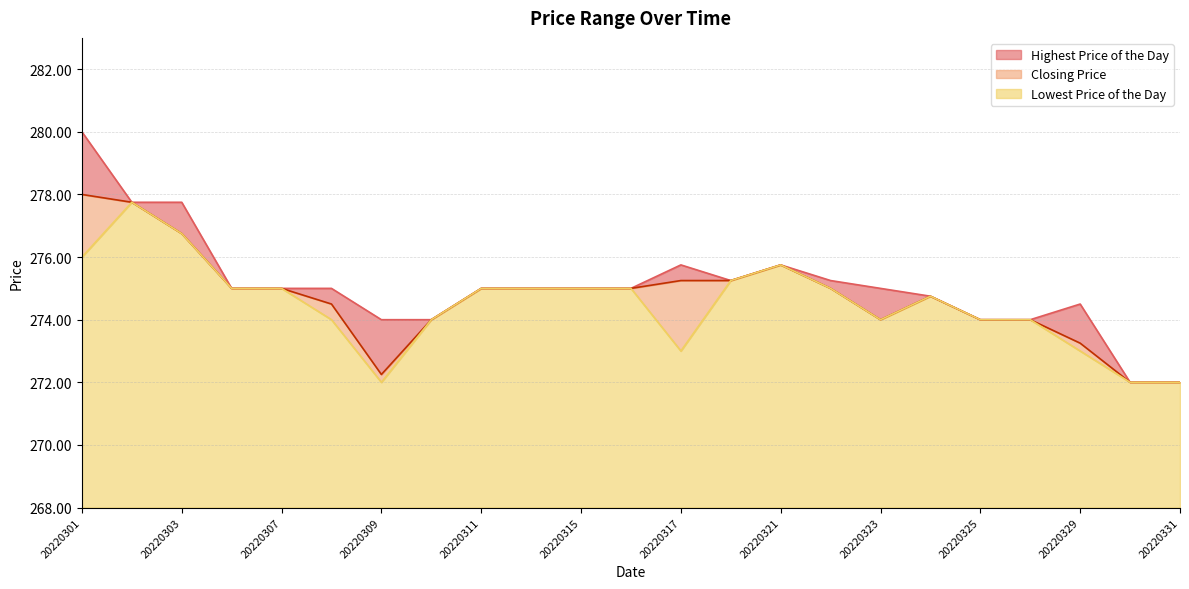

Reading left to right, what are all the values shown in this chart?

Closing Price: 278.0	277.8	276.8	275.0	275.0	274.5	272.2	274.0	275.0	275.0	275.0	275.0	275.2	275.2	275.8	275.0	274.0	274.8	274.0	274.0	273.2	272.0	272.0
Lowest Price of the Day: 276.0	277.8	276.8	275.0	275.0	274.0	272.0	274.0	275.0	275.0	275.0	275.0	273.0	275.2	275.8	275.0	274.0	274.8	274.0	274.0	273.0	272.0	272.0
Highest Price of the Day: 280.0	277.8	277.8	275.0	275.0	275.0	274.0	274.0	275.0	275.0	275.0	275.0	275.8	275.2	275.8	275.2	275.0	274.8	274.0	274.0	274.5	272.0	272.0